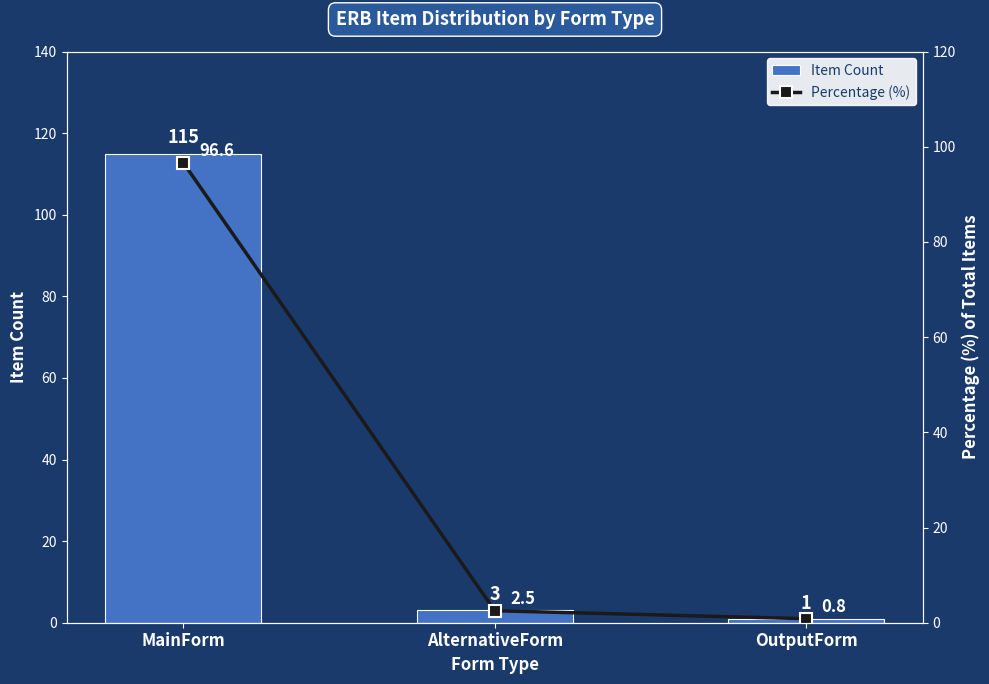

Is the value of Percentage (%) at MainForm greater than the value of Item Count at MainForm?

No